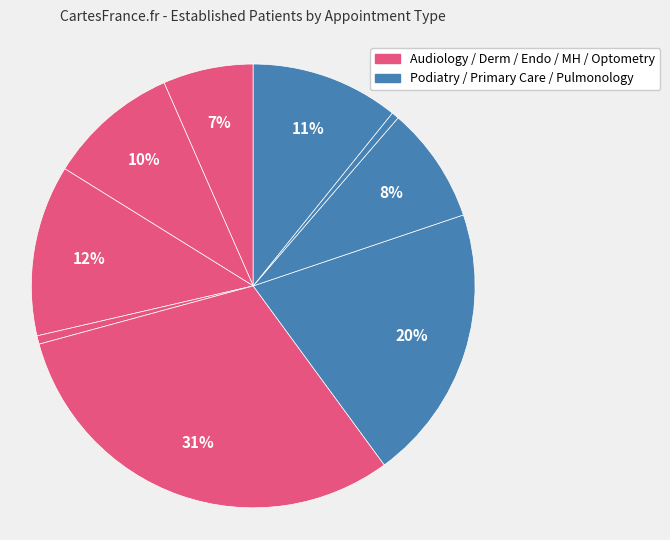

Does any single category account for the majority?

No